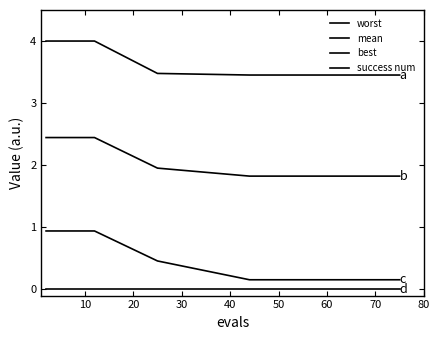

How many distinct data groups are displayed?

4